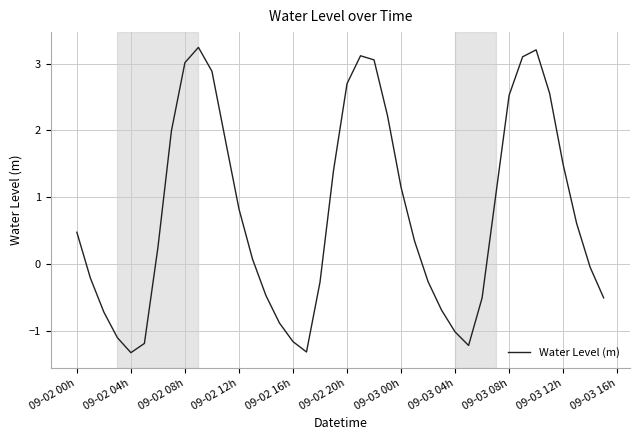

Is this an area chart (filled region under the line)?

No